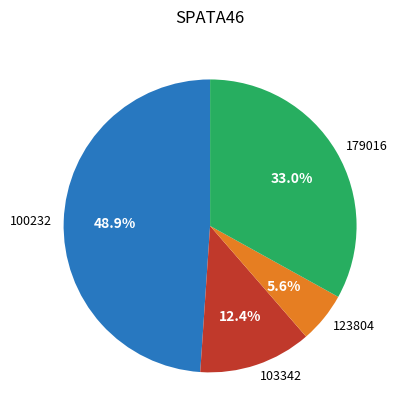

How many segments does this pie chart have?

4